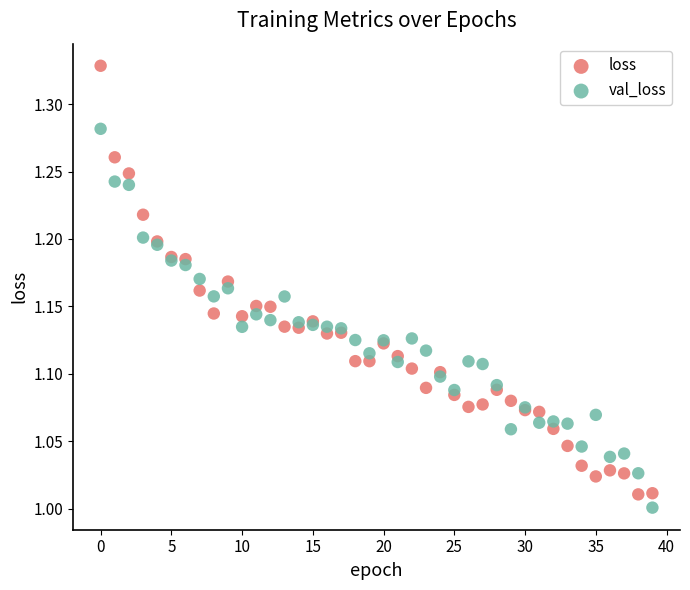

Which series has the largest Y range (max minus min)?

loss